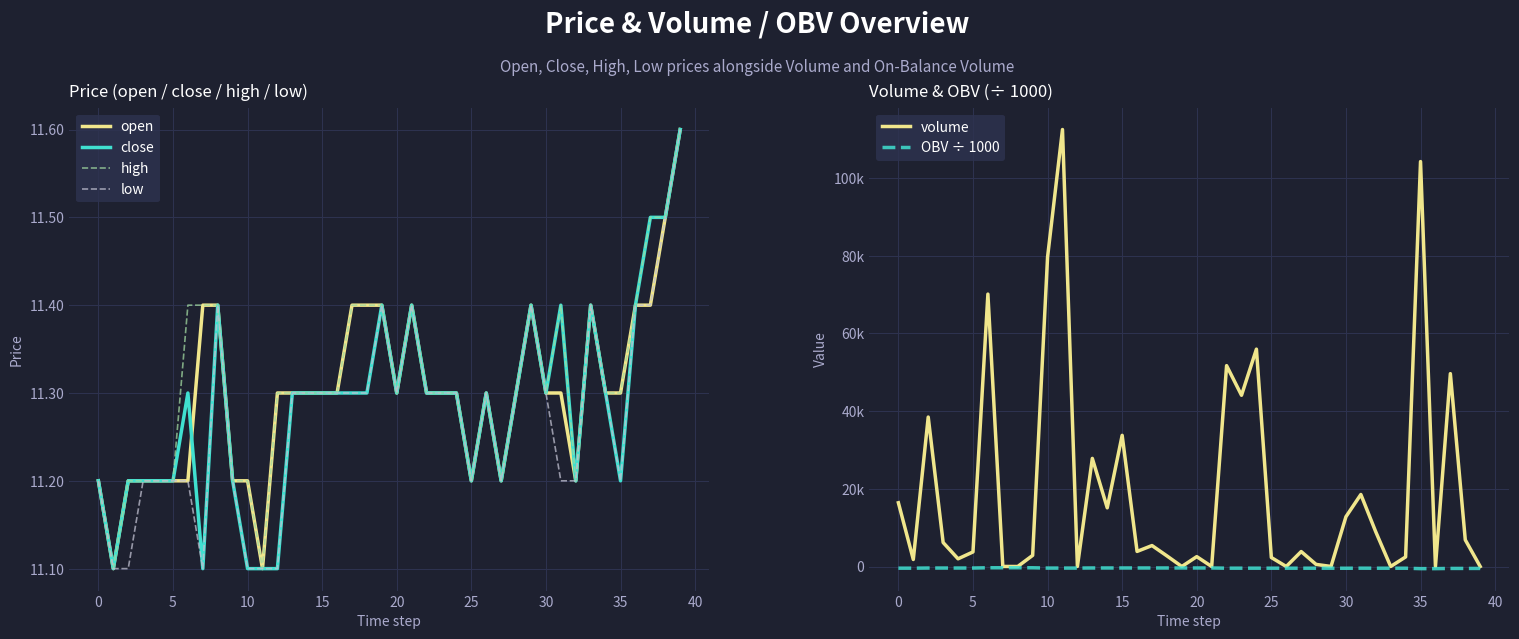

What is the total value across all series at 39?

-432.1